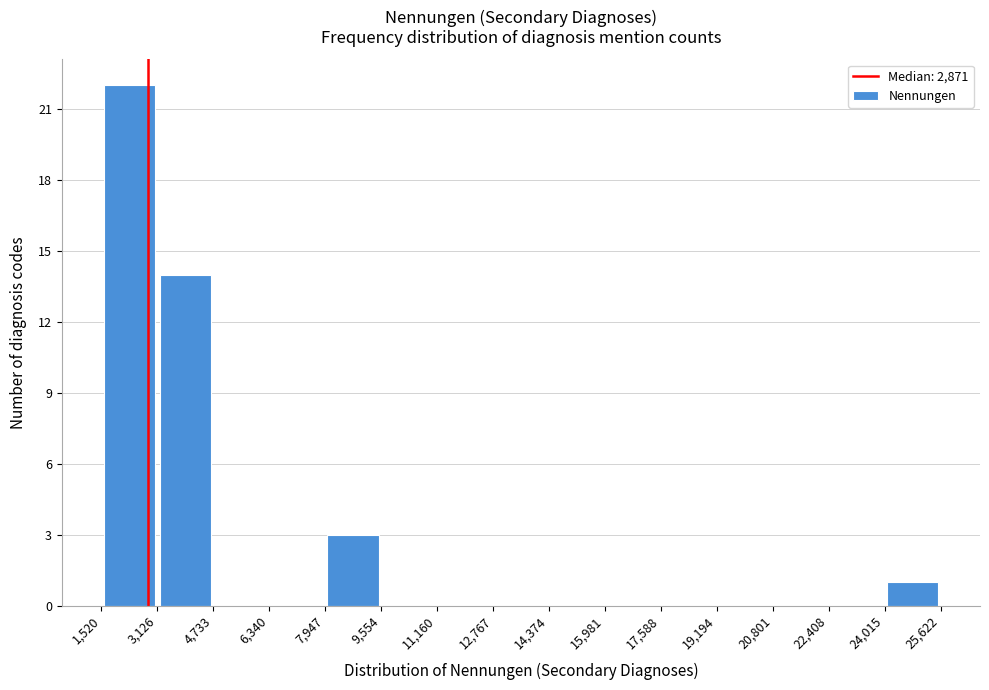

Over which range of the x-axis is the bar tallest?

1,520 to 3,126